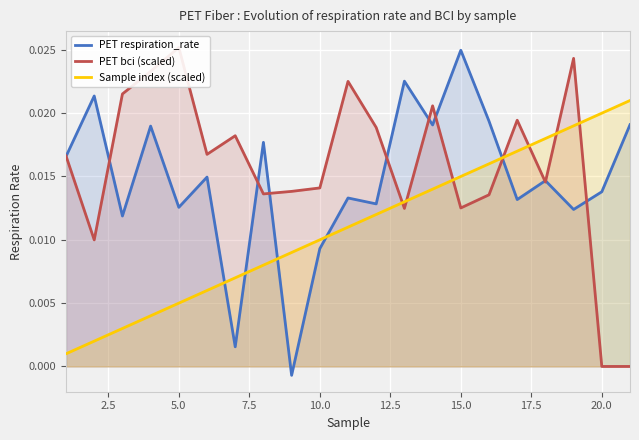

True or false: PET bci (scaled) and PET respiration_rate intersect in this chart.

True